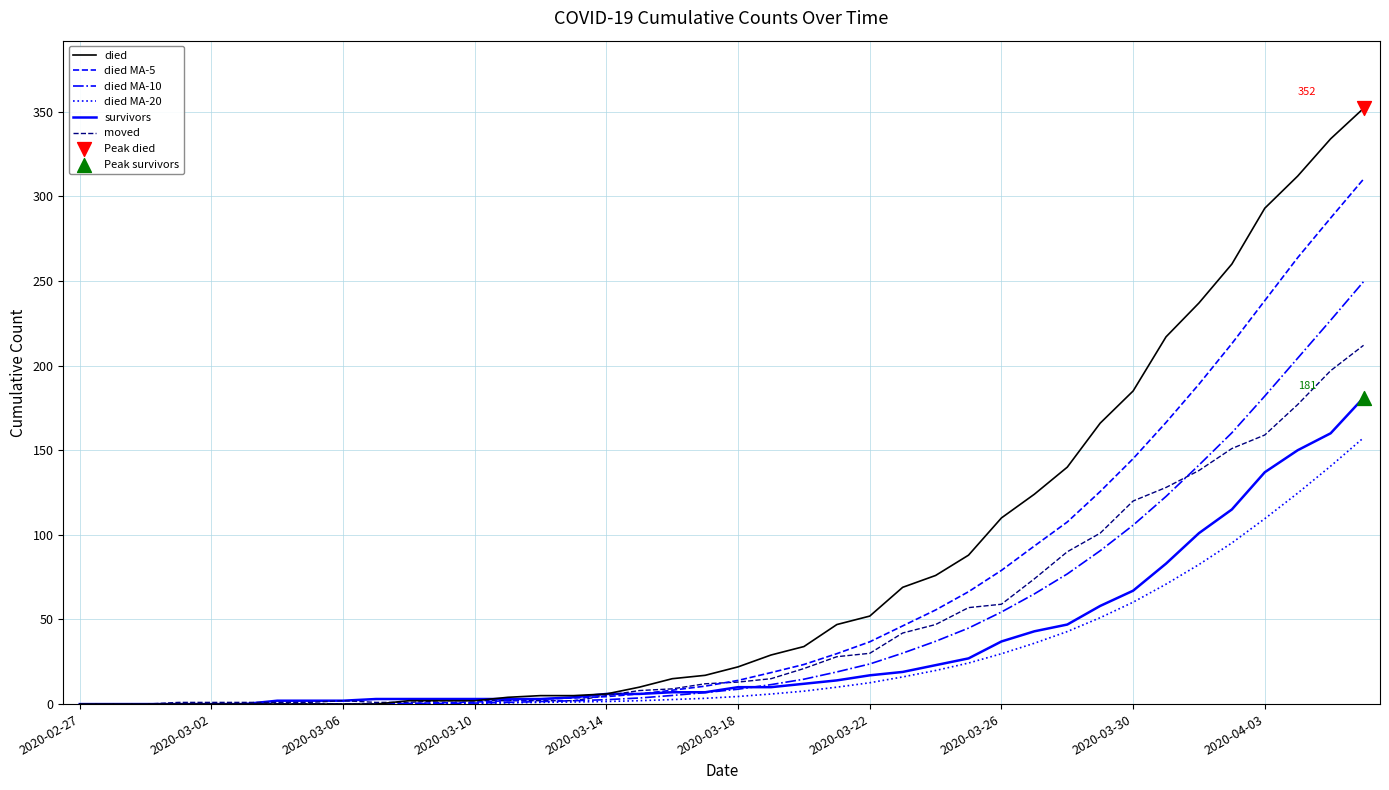

Which series has the widest spread of values?

died